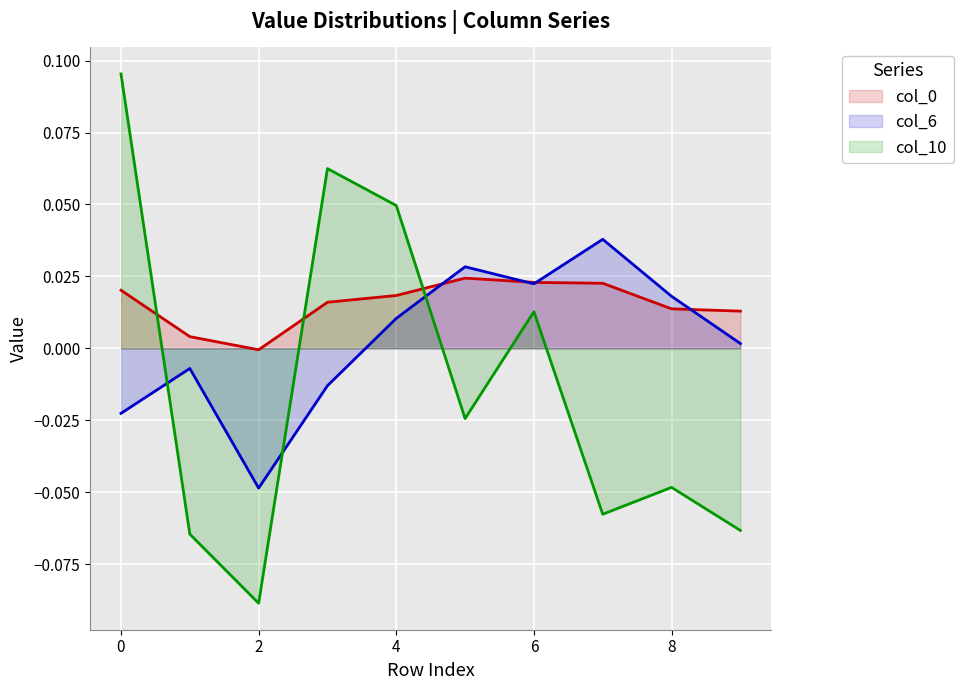

What is the smallest value displayed?

-0.1